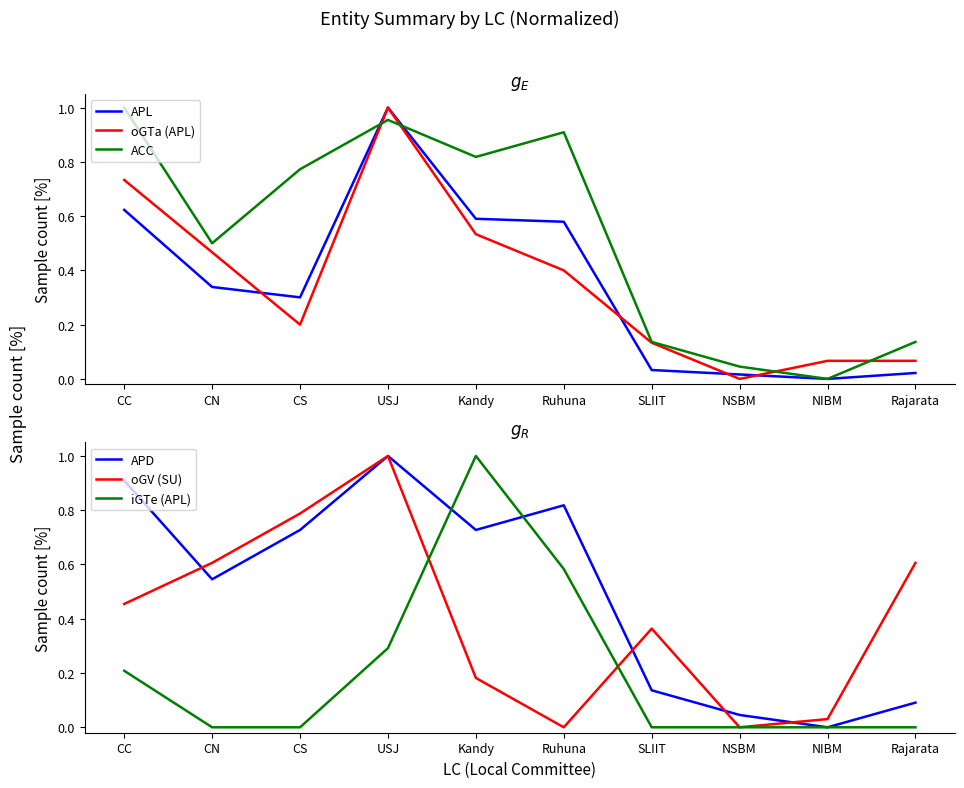

True or false: iGTe (APL) has a value of 1.0 at Kandy.

True